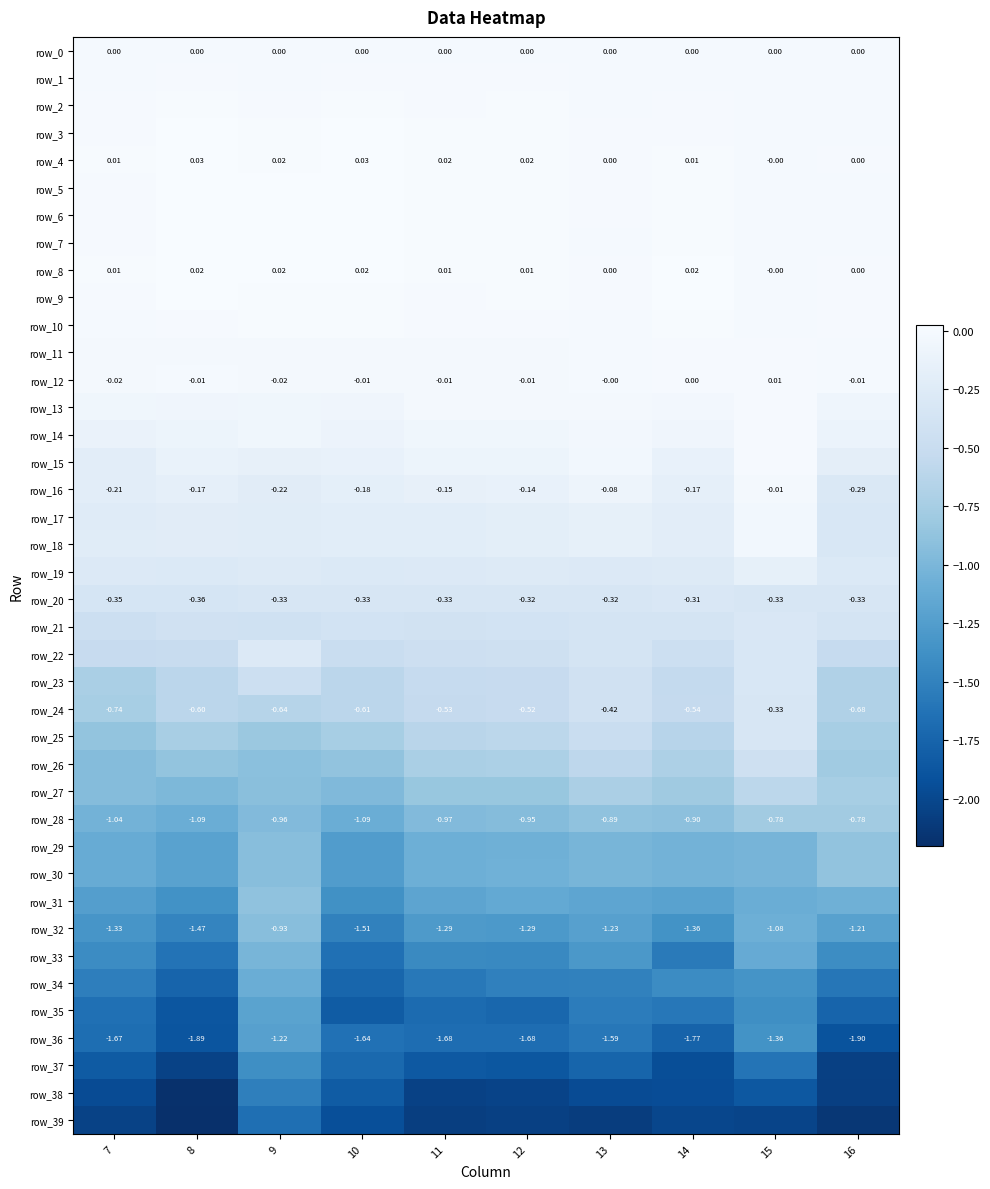

Which series has the largest total across all categories?

row_4